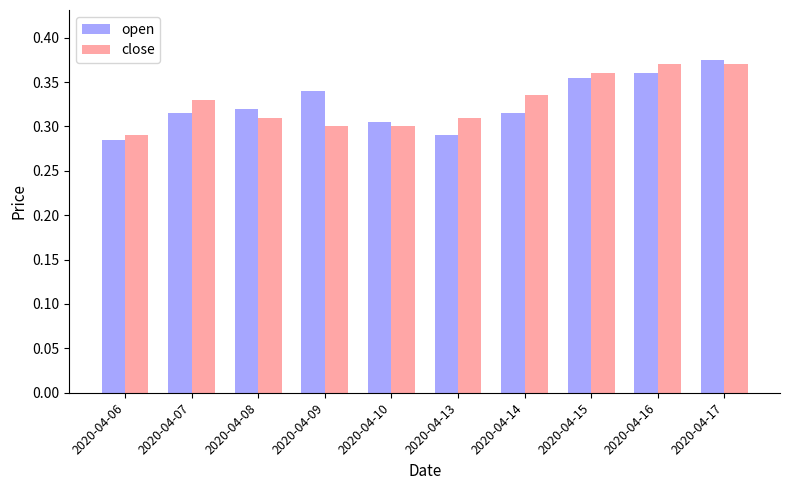

What is the sum of all open values?

3.3